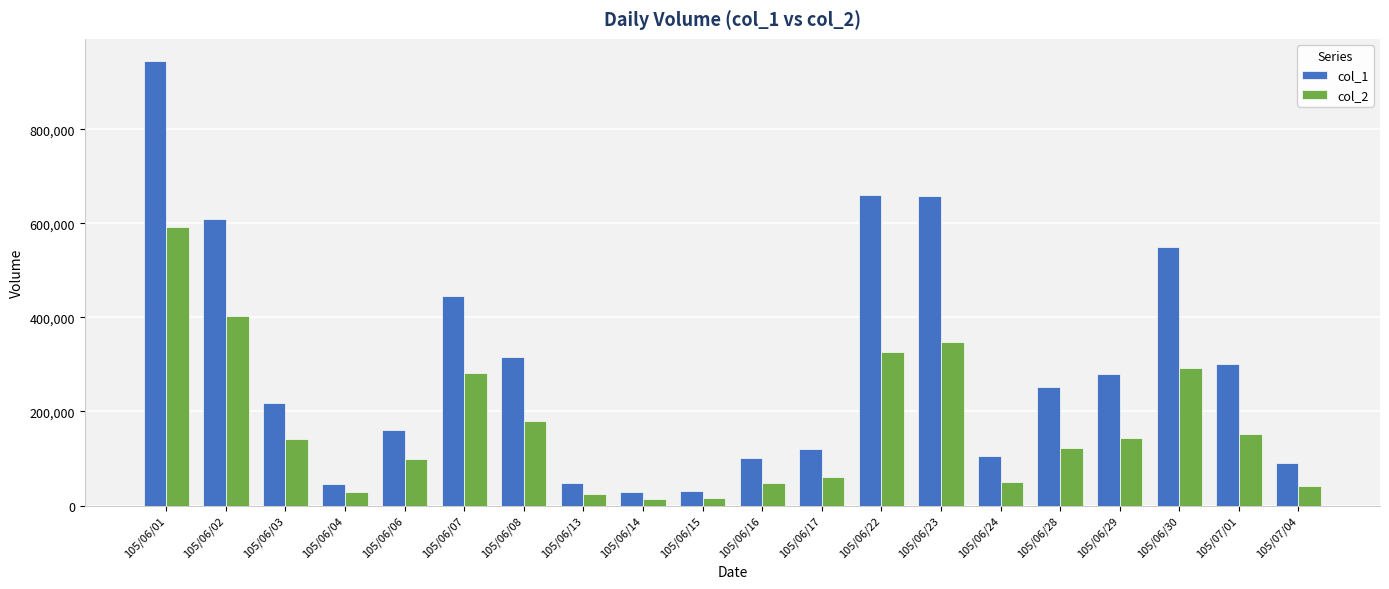

At how many categories does at least one series exceed 141303?

12